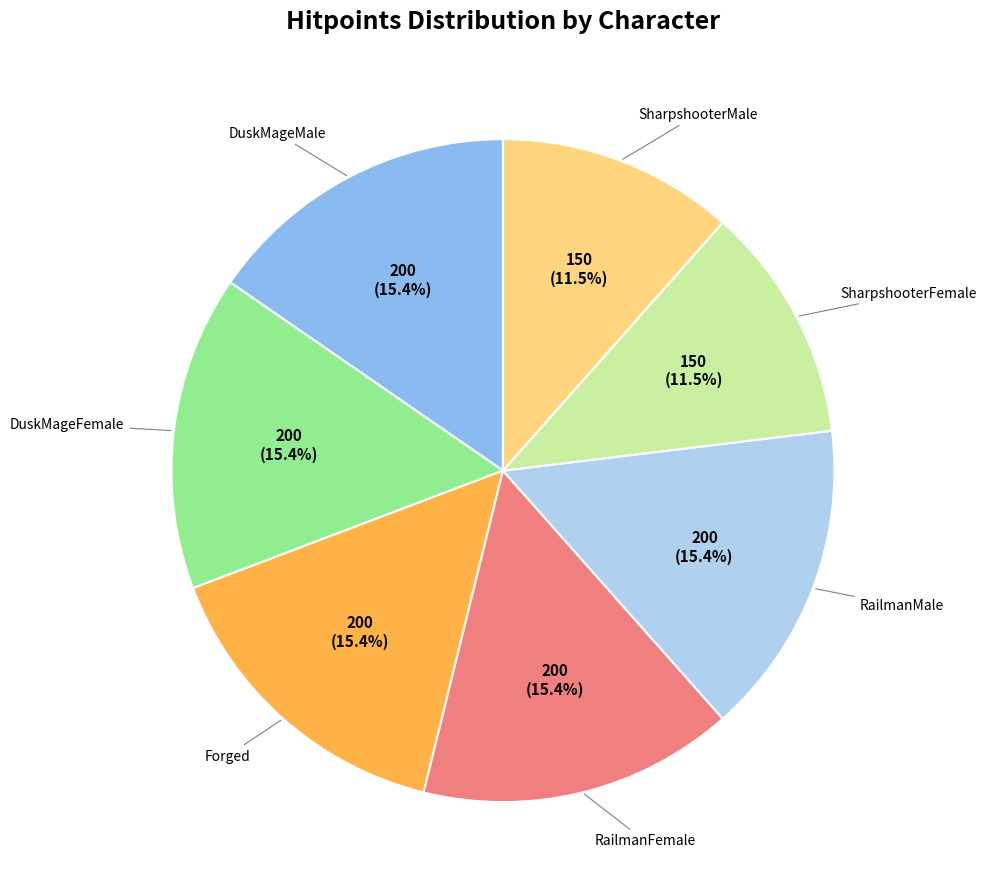

Is there any slice that represents more than half of the pie?

No